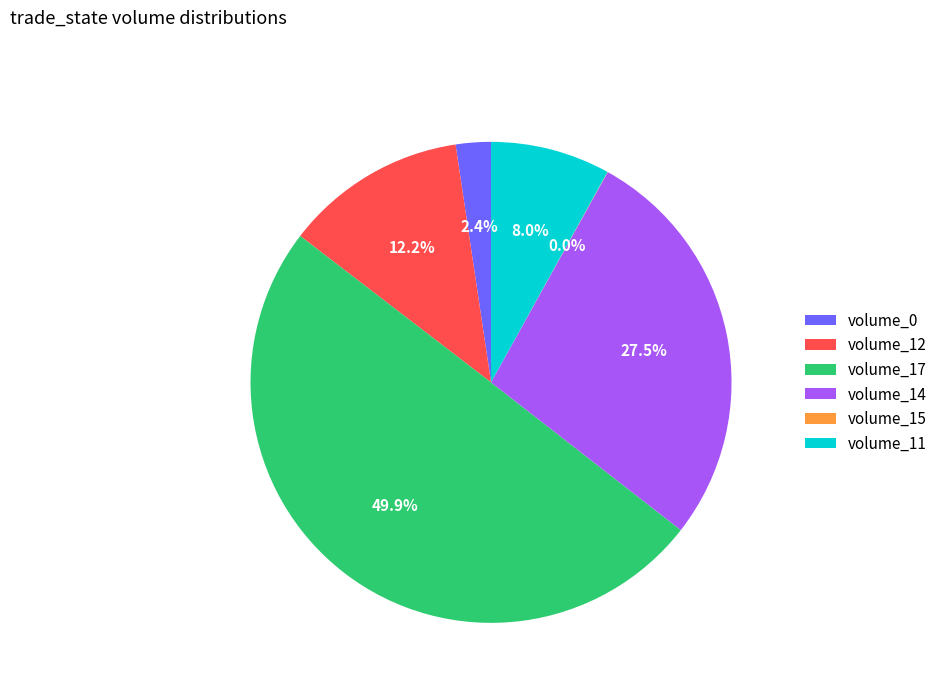

Which has a higher value, volume_11 or volume_14?

volume_14